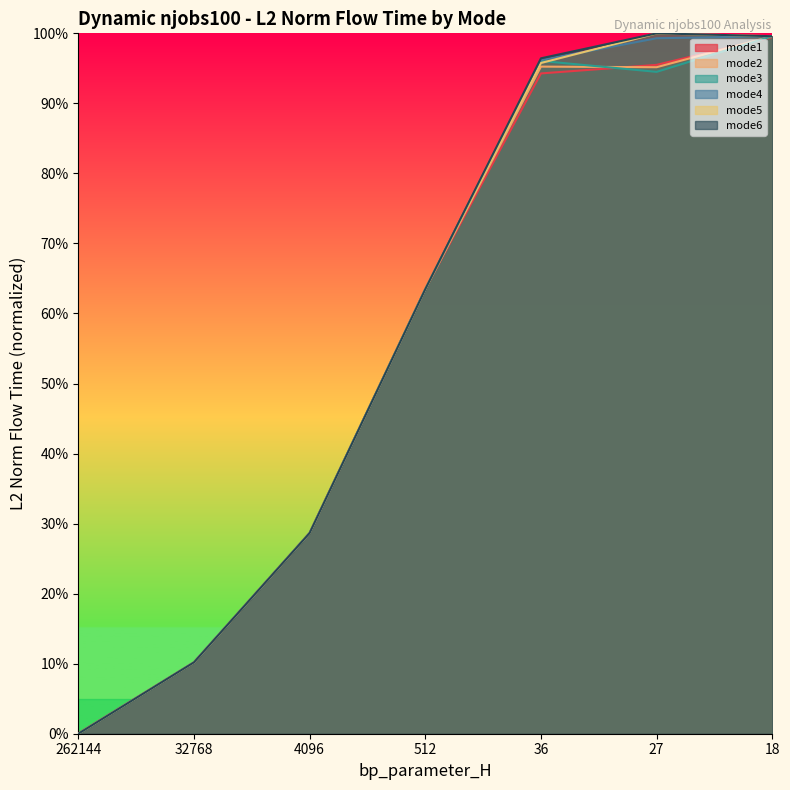

Rank the series at 27 from highest to lowest value.

mode6, mode5, mode4, mode1, mode2, mode3